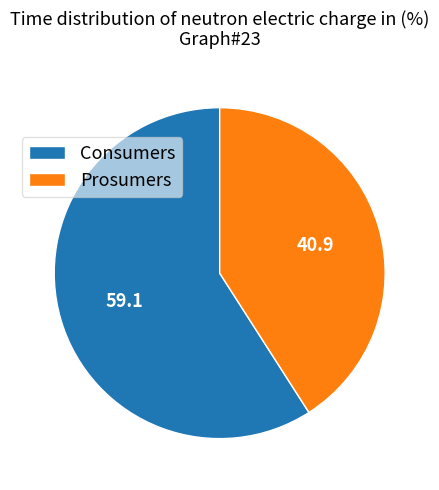

Does Consumers account for over 50% of the chart?

Yes